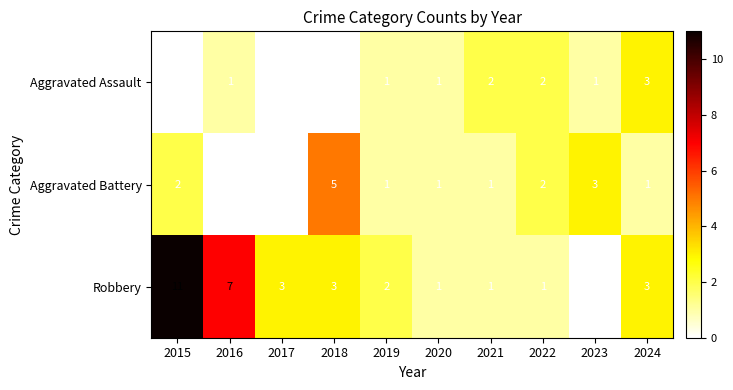

What is the difference between the second highest and second lowest values in the Aggravated Battery series?

3